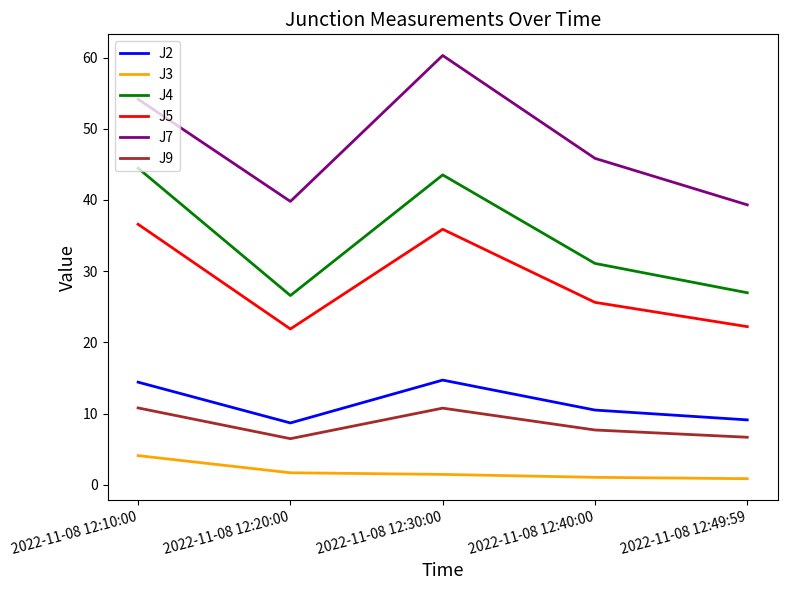

Which series has the widest spread of values?

J7